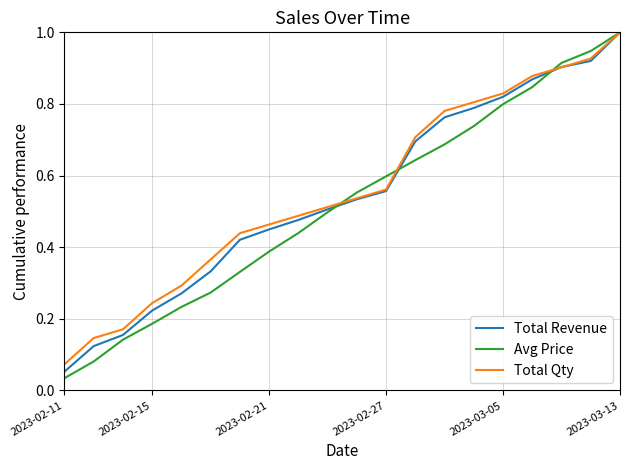

What is the maximum value for Total Qty?

1.0